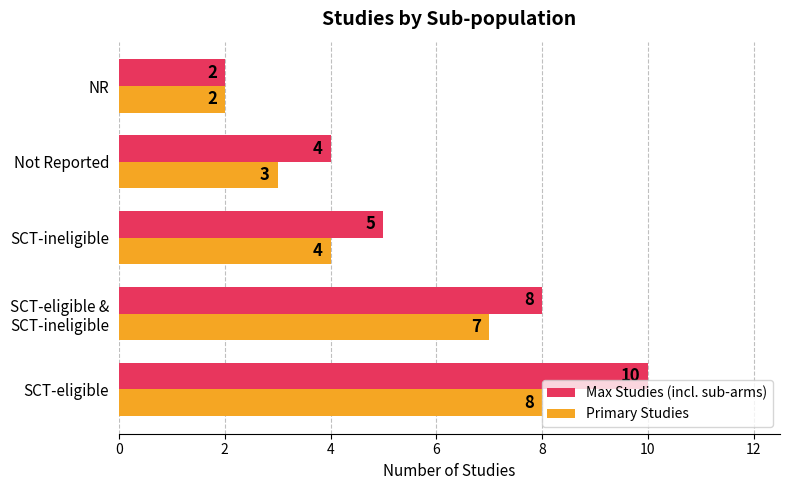

True or false: Primary Studies has a value of 3 at NR.

False